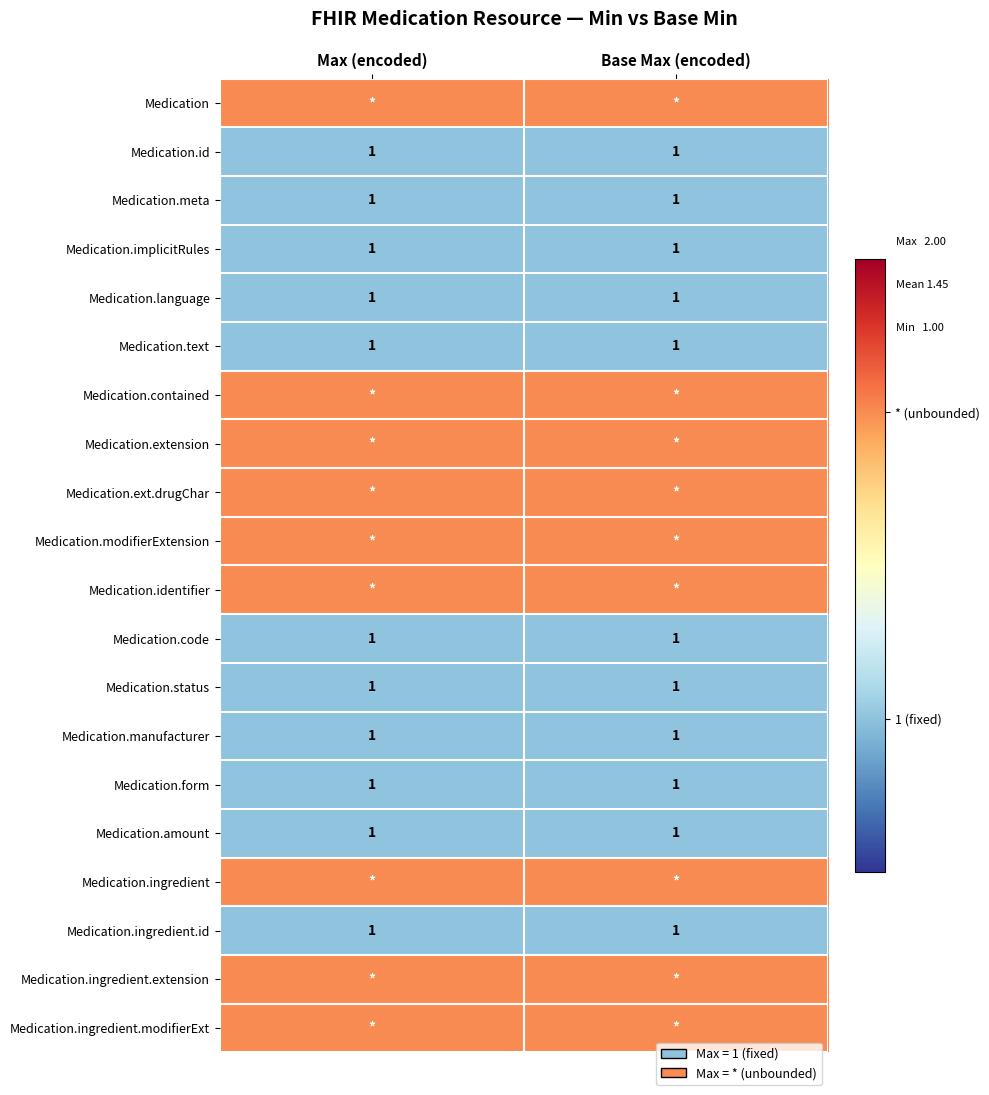

Count the number of categories in the chart.

2